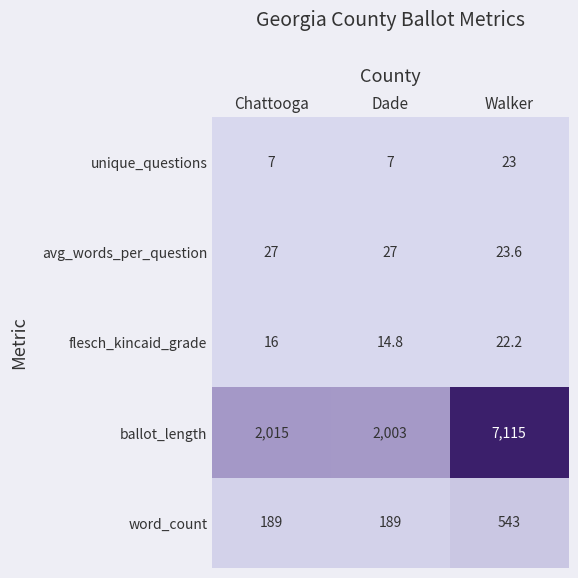

Which category has the highest value in the flesch_kincaid_grade series?

Walker